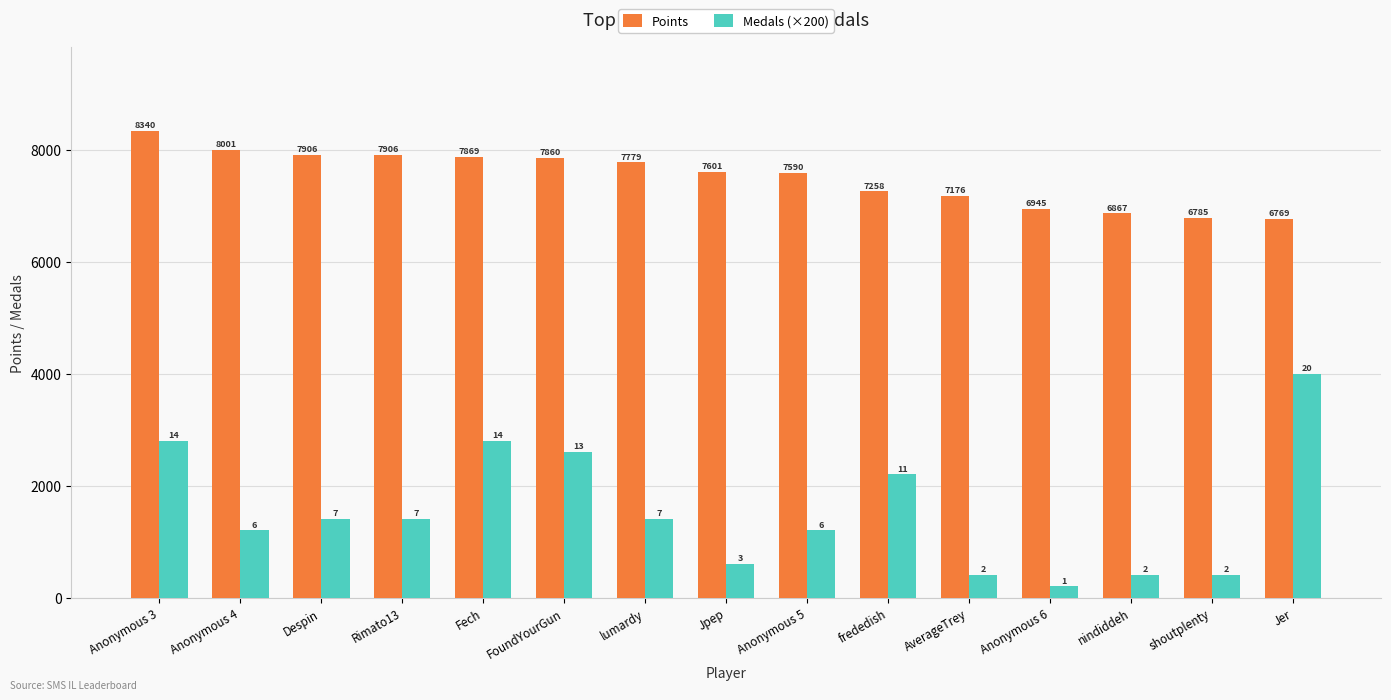

Which series has the widest spread of values?

Medals (×200)